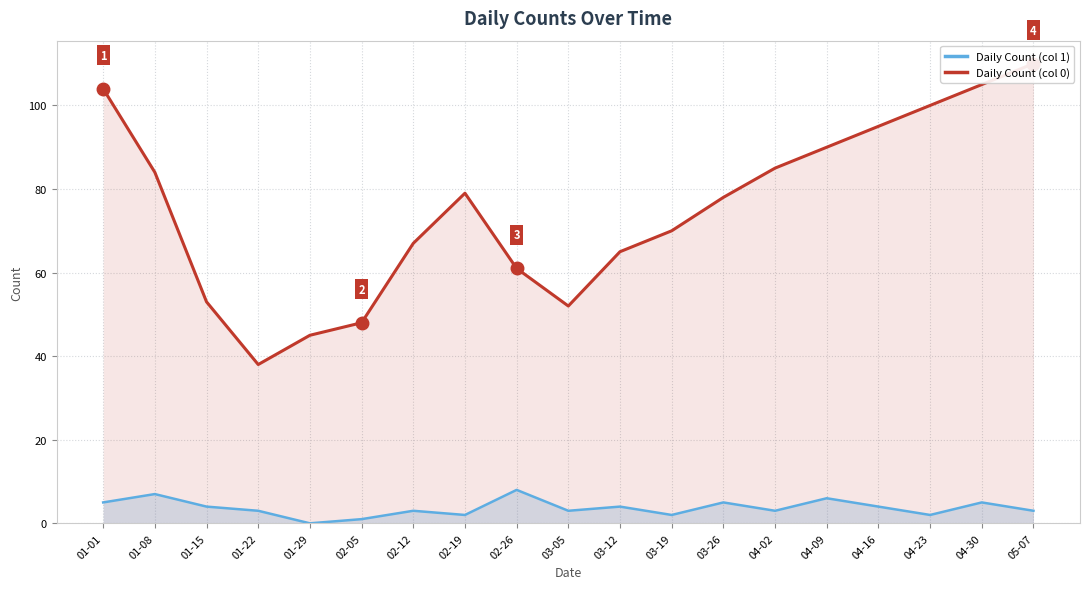

What is the label of the 15th point from the right?

01-29